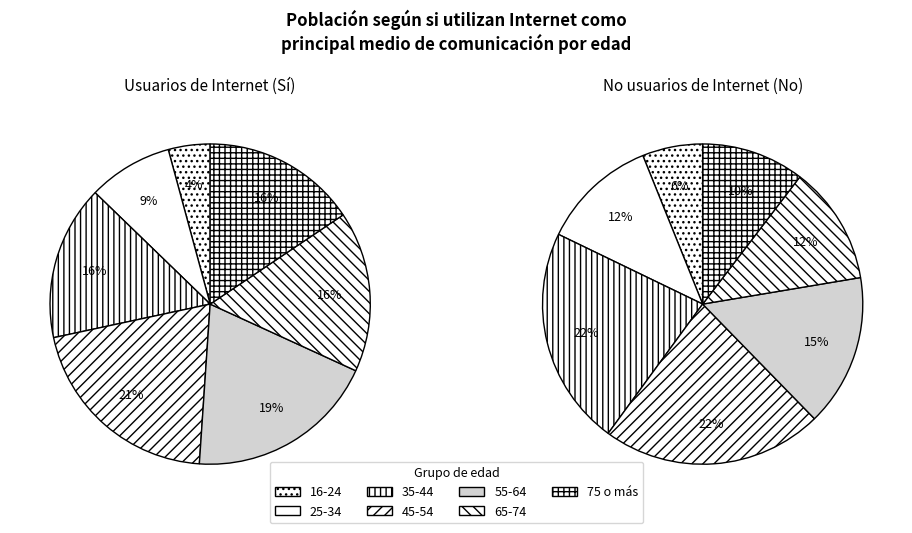

Which slice is the smallest?

16-24